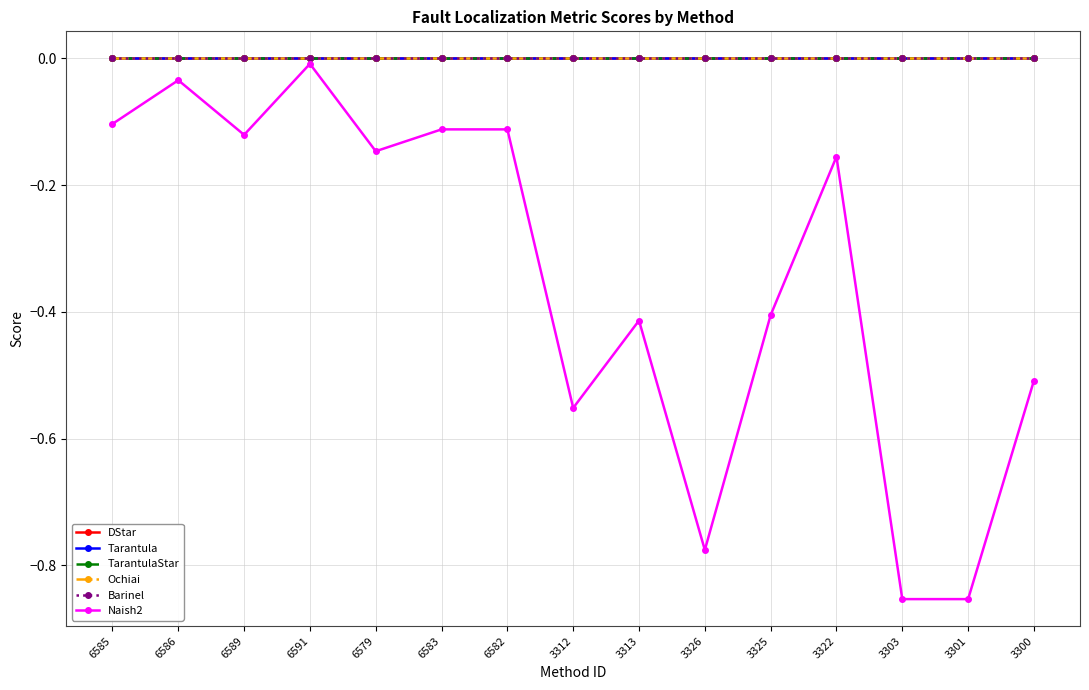

Is this an area chart (filled region under the line)?

No